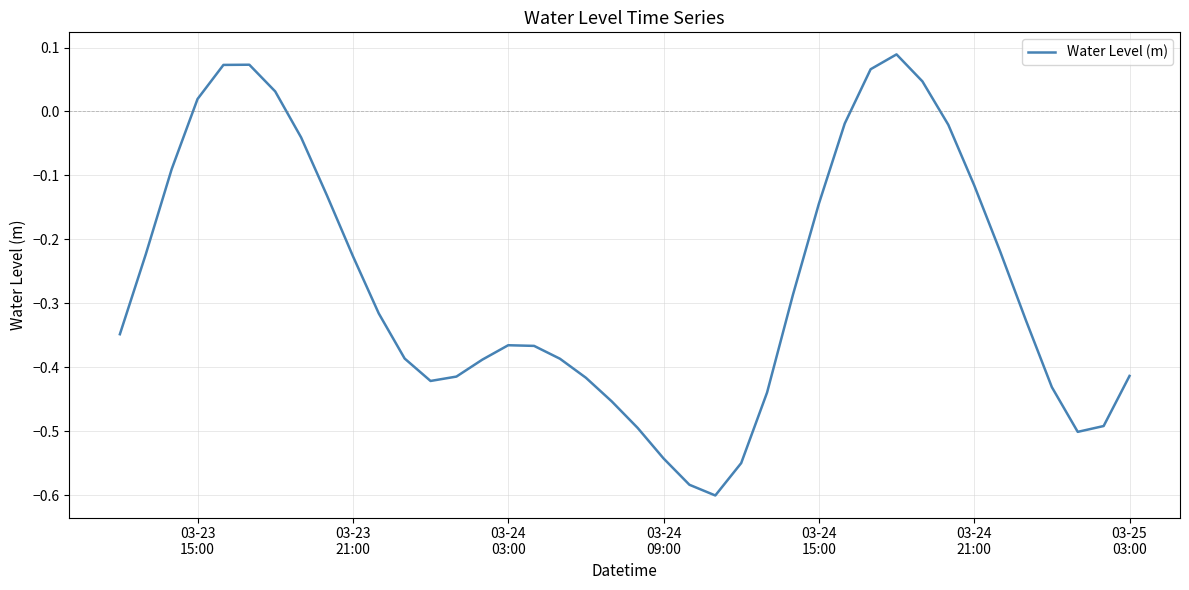

How many values are above zero?

7